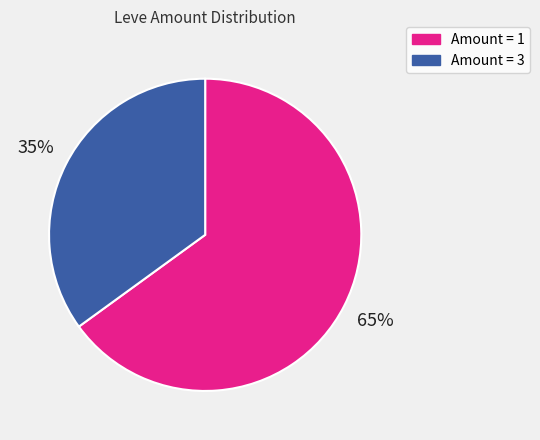

Is there any slice that represents more than half of the pie?

Yes